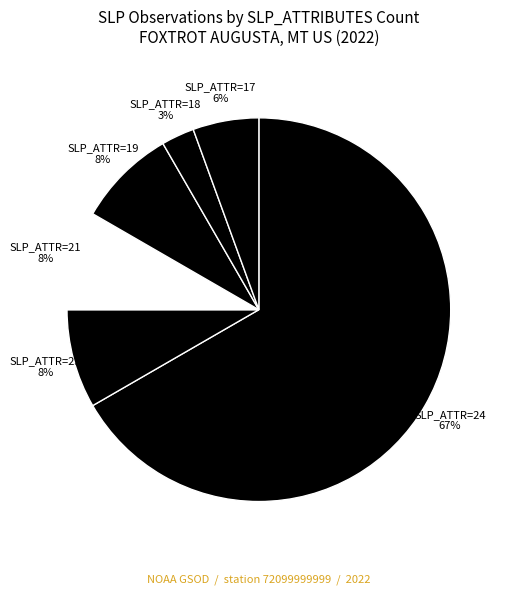

What percentage is the SLP_ATTR=24 slice, to the nearest percent?

67%